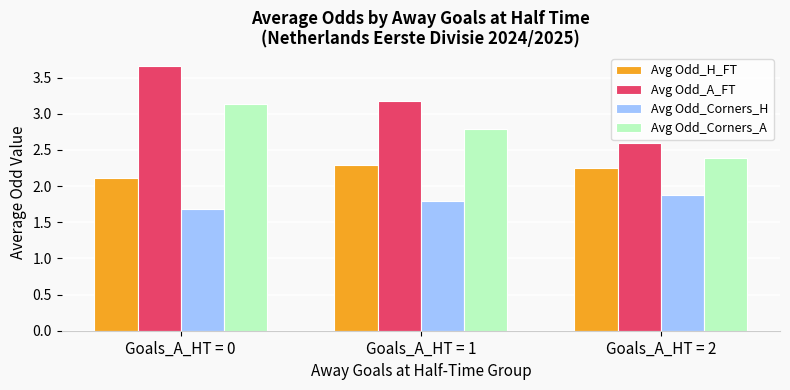

At how many categories does at least one series exceed 2?

3